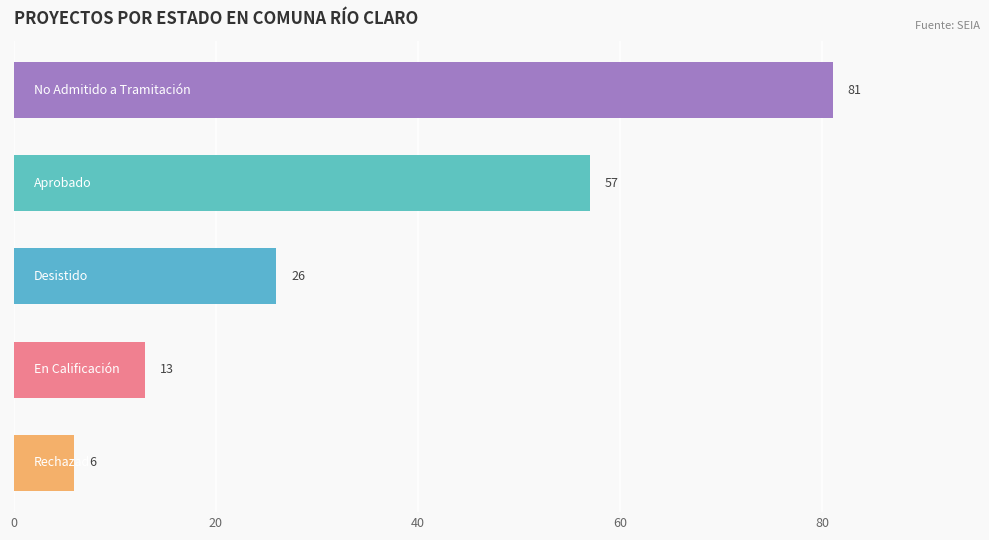

What is the sum of all values?

183